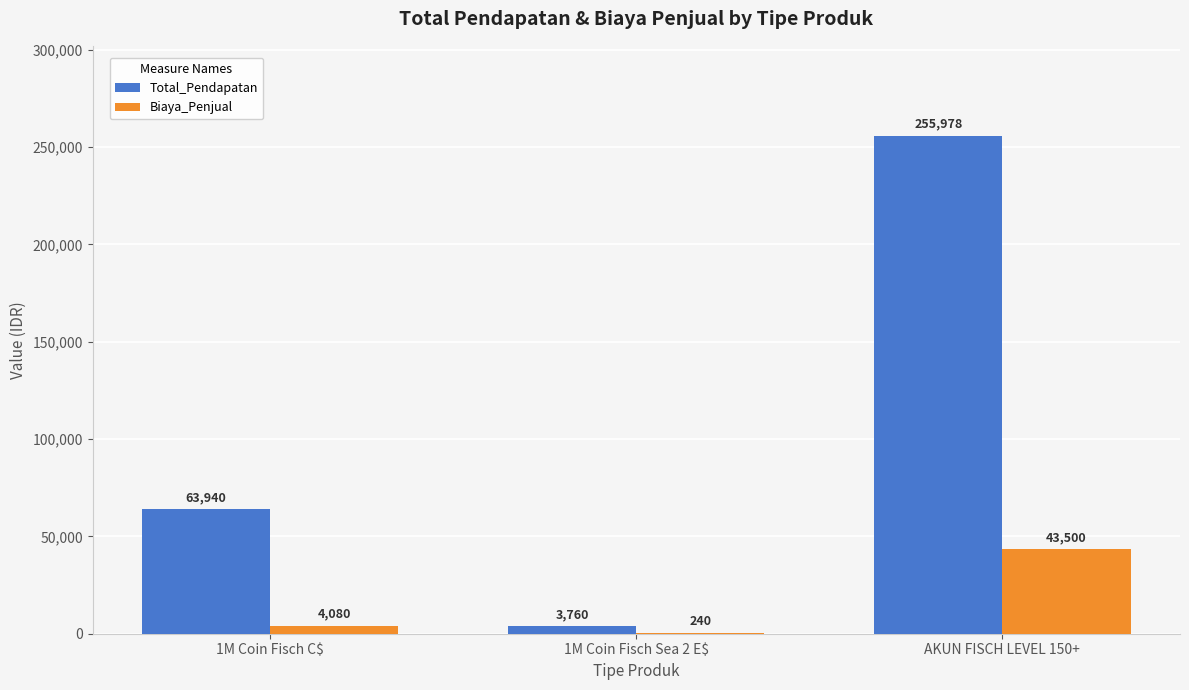

What is the sum of all Total_Pendapatan values?

323678